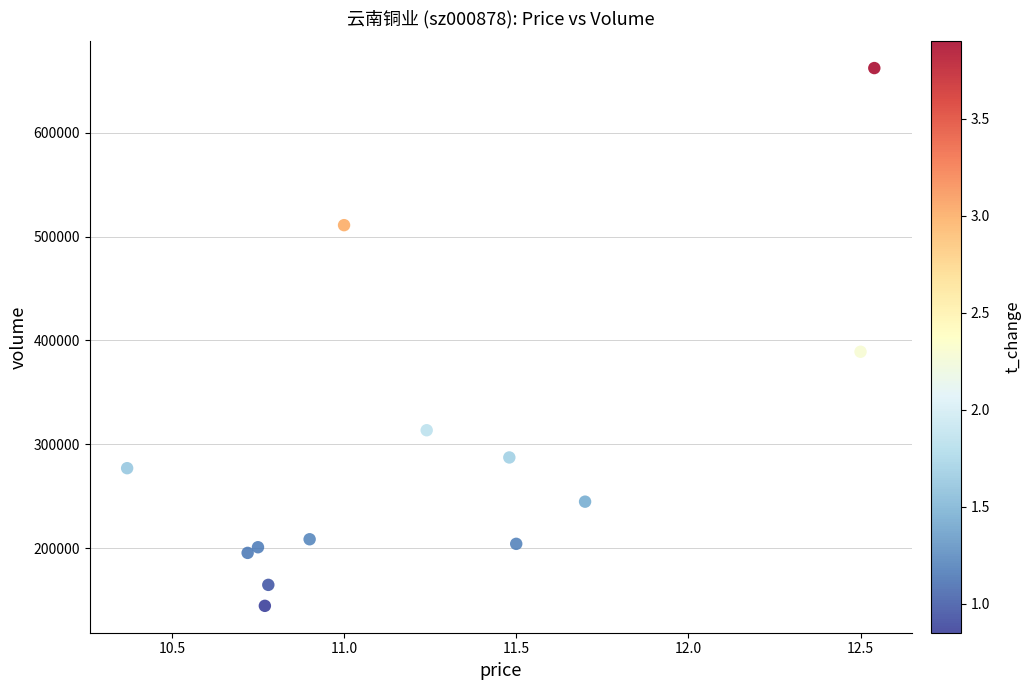

What Y value in the scatter plot is closest to 403392?

389148